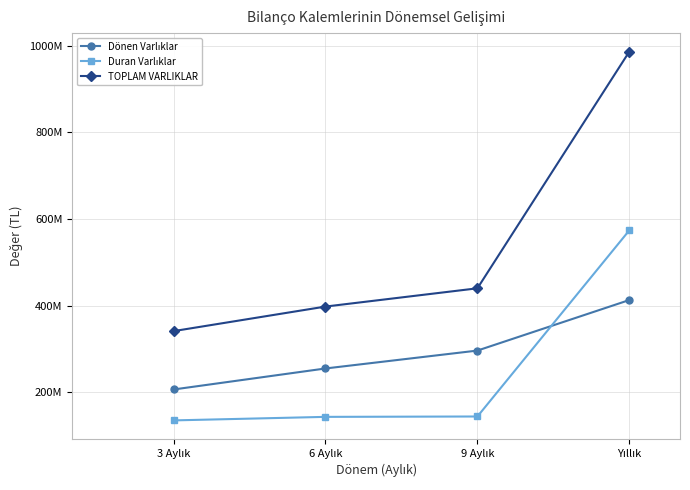

Does the chart display data point markers on the line(s)?

Yes